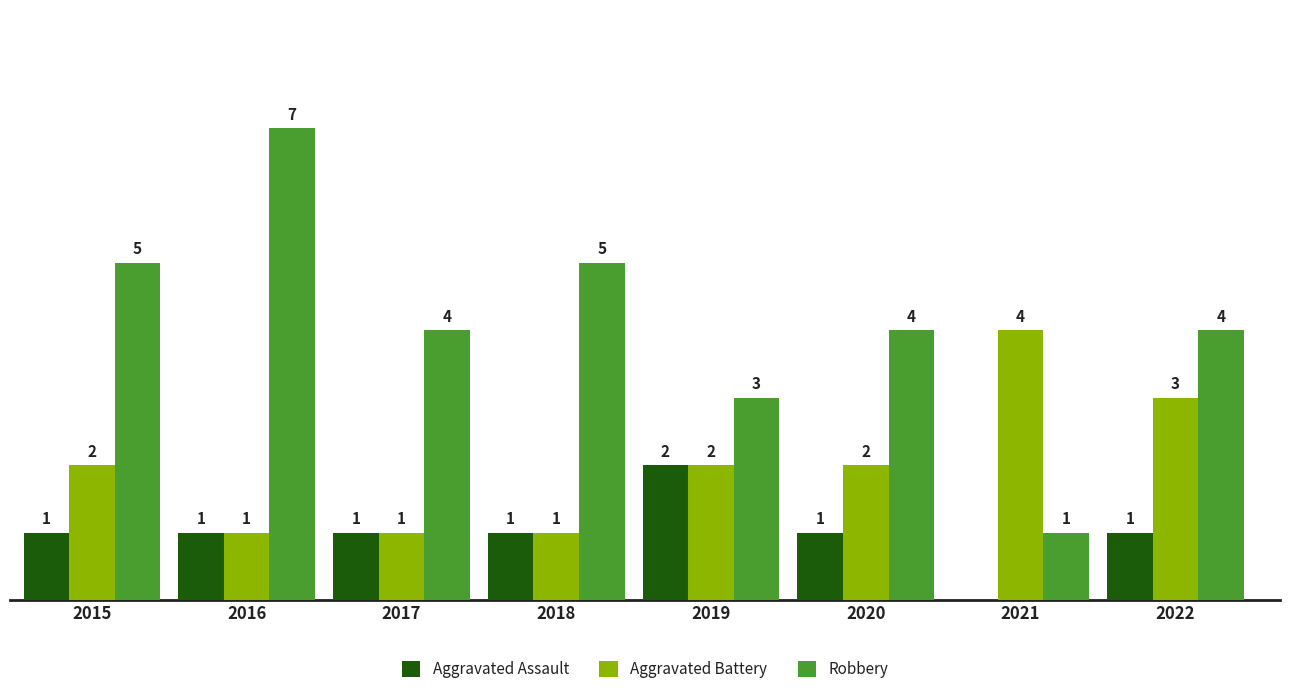

Is the value of Aggravated Battery at 2020 greater than the value of Aggravated Assault at 2015?

Yes